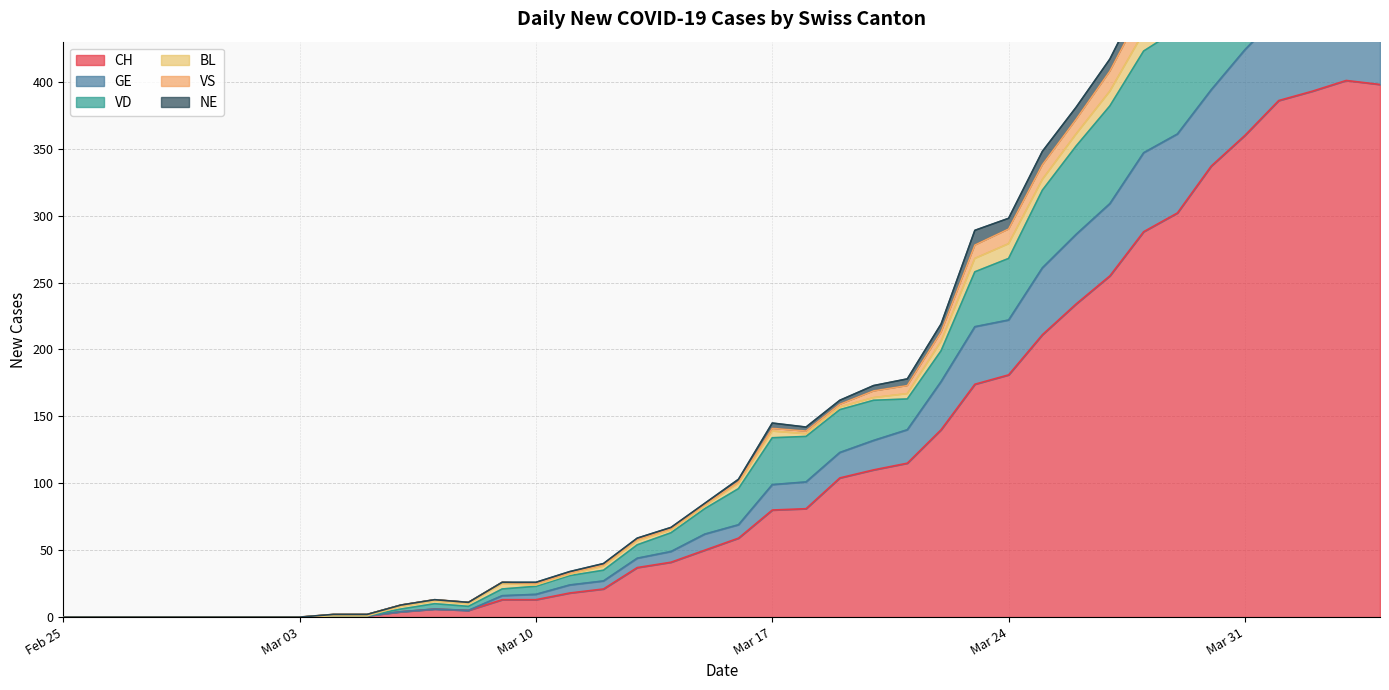

At how many categories does at least one series exceed 404?

8